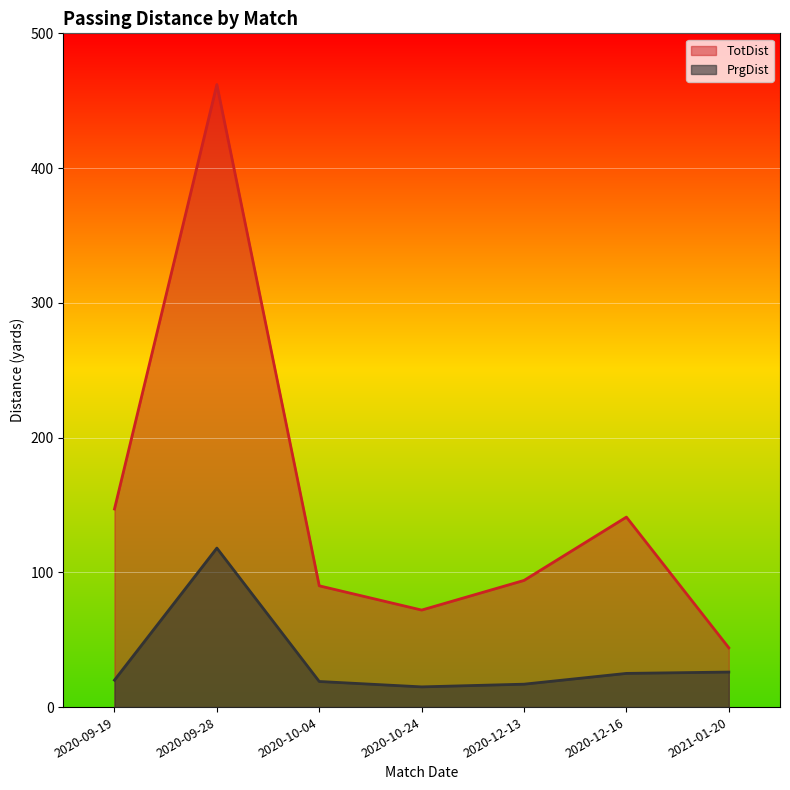

At which category is the sum across all series the highest?

2020-09-28